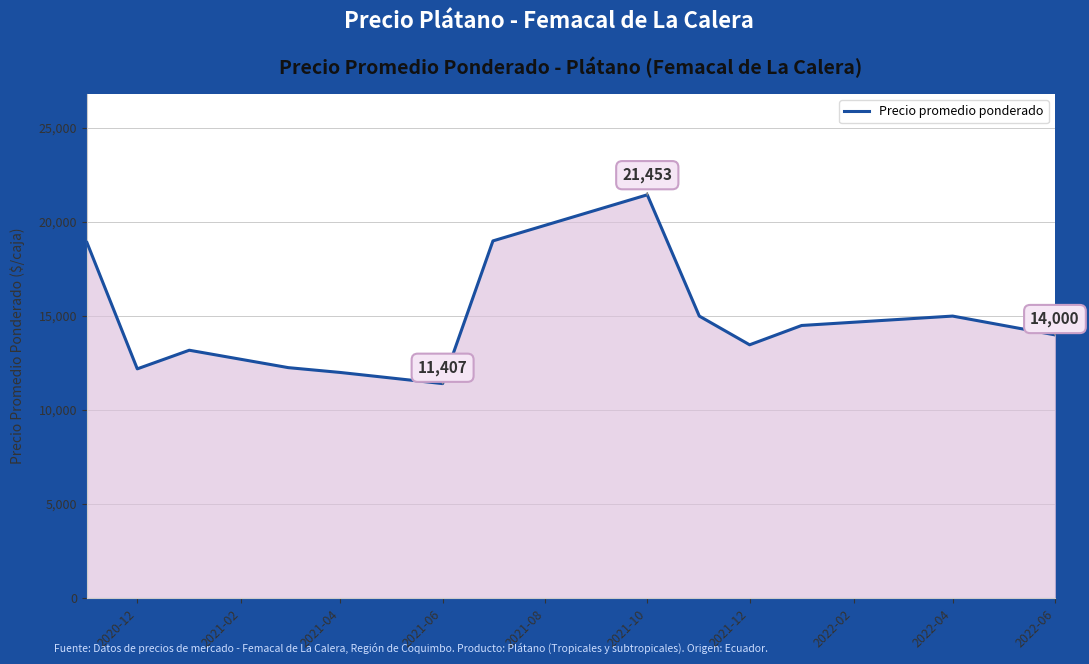

What is the sum of all values?

192374